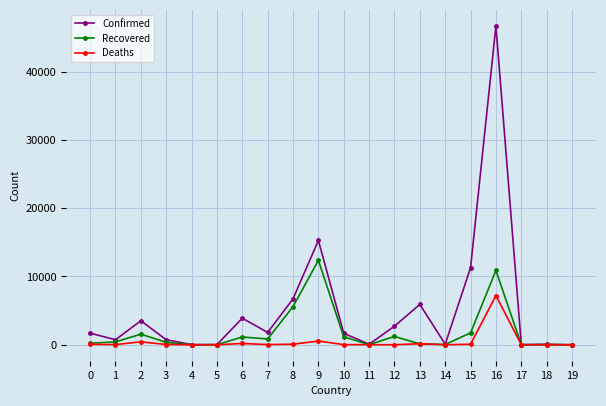

What is the spread (max minus min) of values at 5?

21